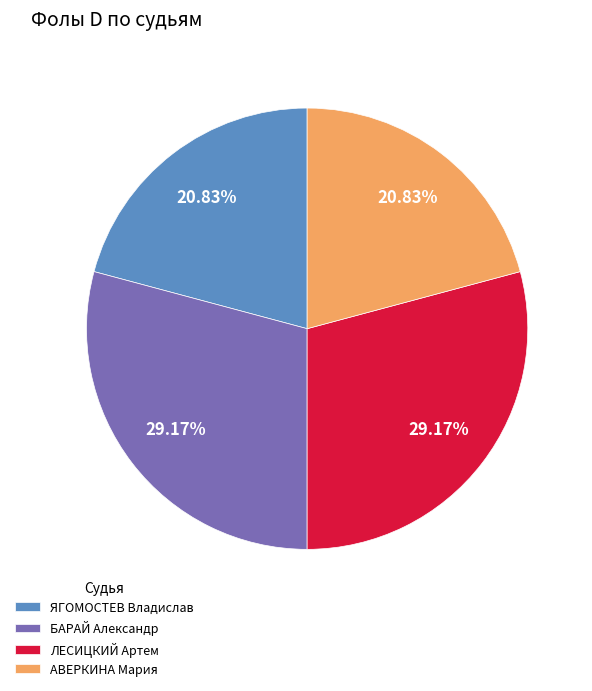

Combined, do ЯГОМОСТЕВ Владислав and АВЕРКИНА Мария account for over 50%?

No